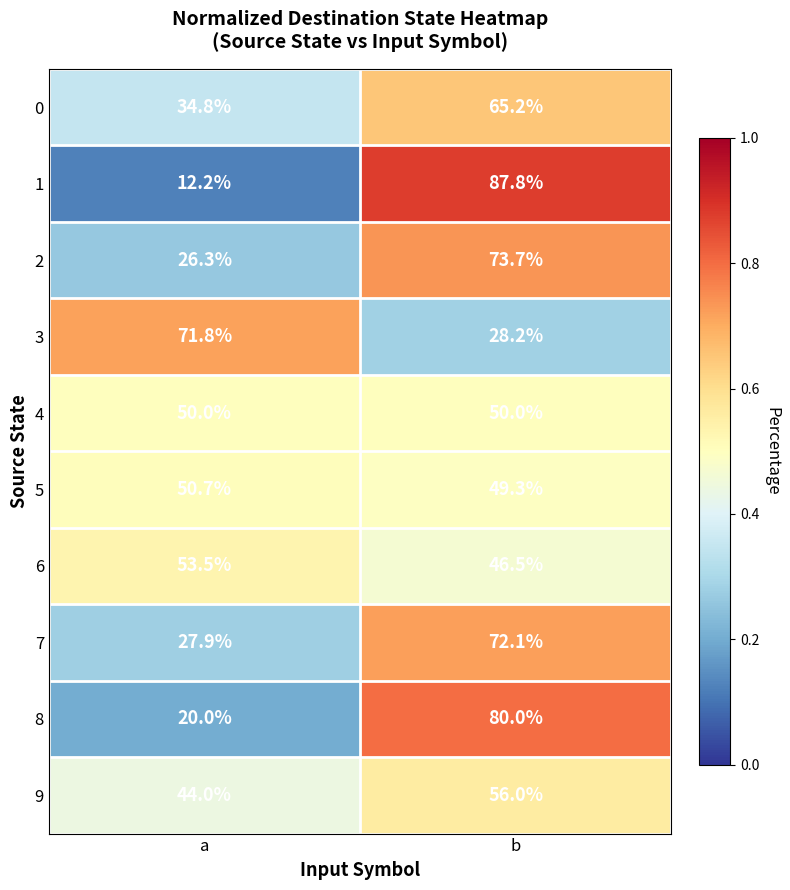

At a, list the series in order from largest to smallest.

3, 6, 5, 4, 9, 0, 7, 2, 8, 1